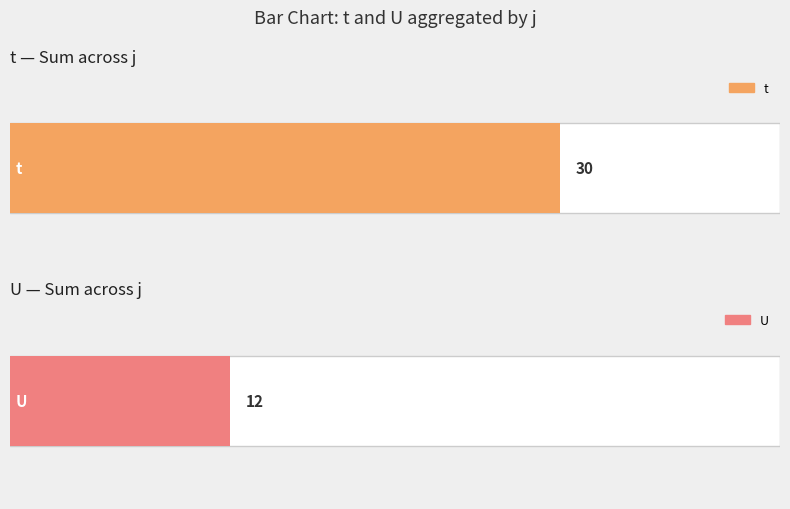

List the series in order of their peak value, highest first.

t, U